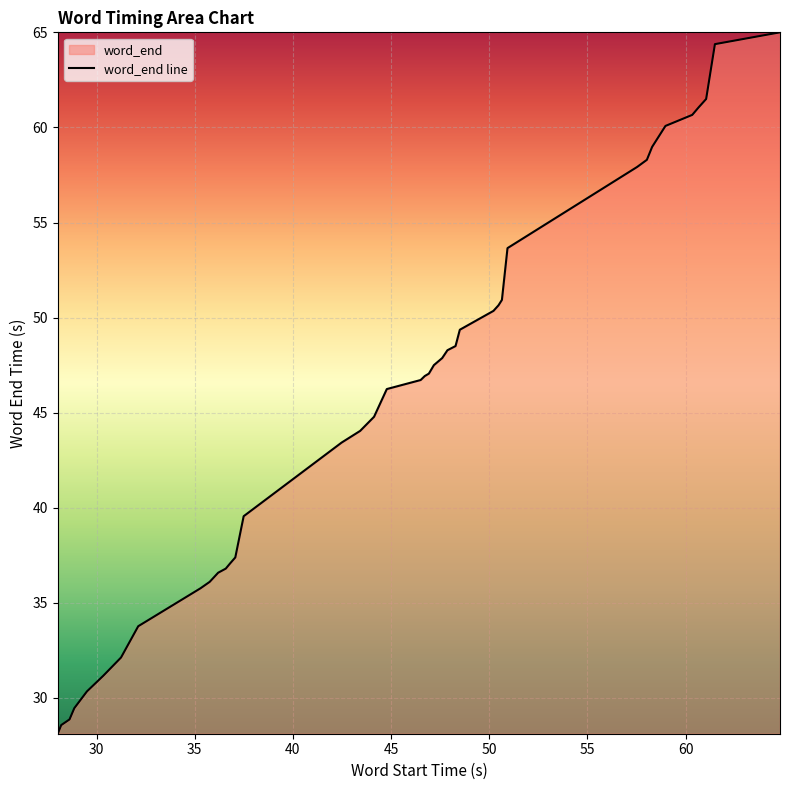

What is the greatest value displayed?

65.0